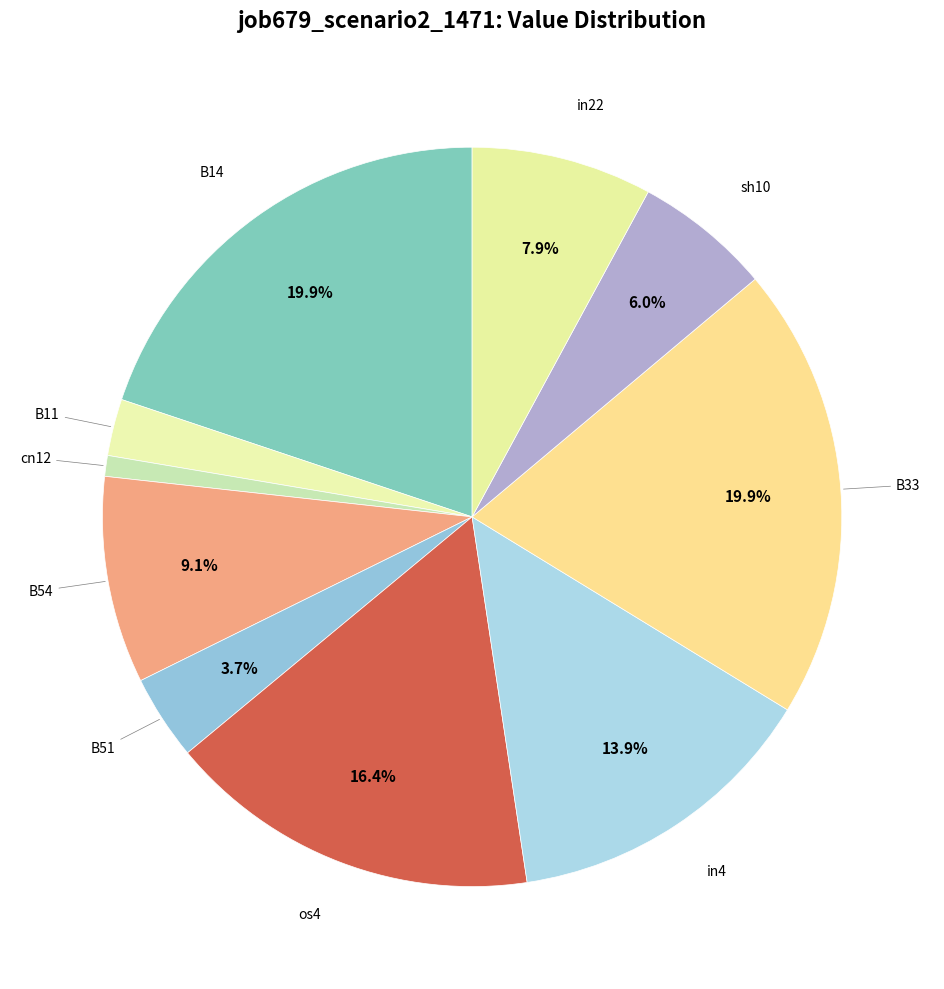

How many slices are in this pie chart?

10